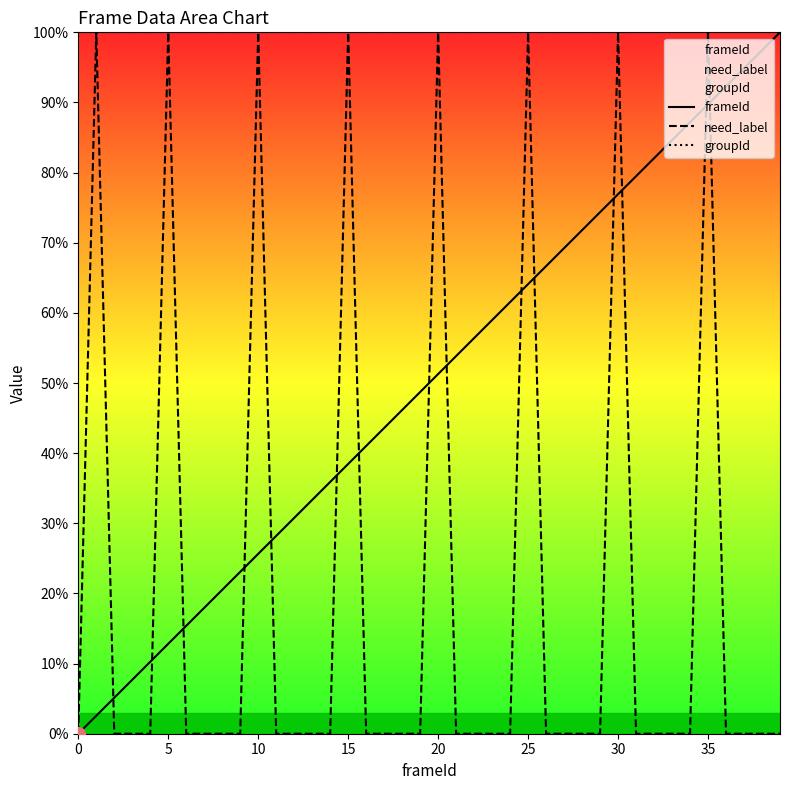

What is the difference between the highest and lowest values at 28?

1.0